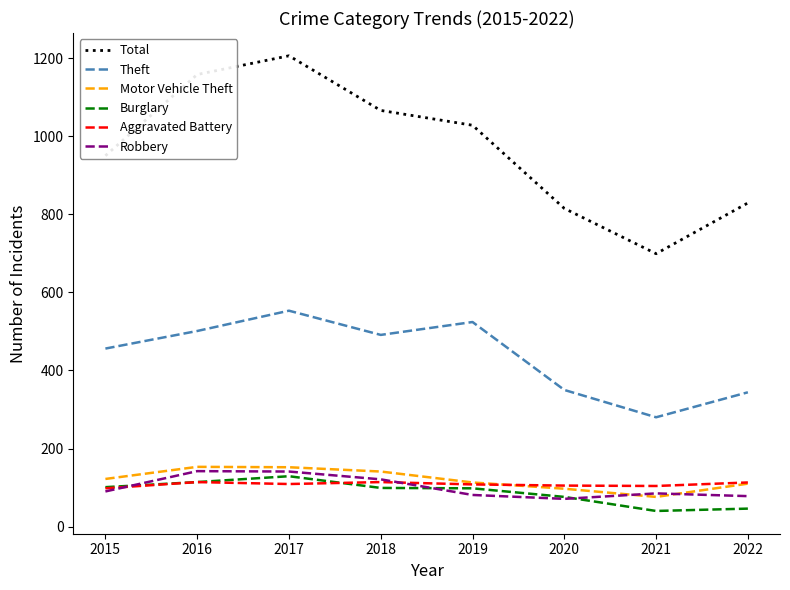

Which series has the widest spread of values?

Total